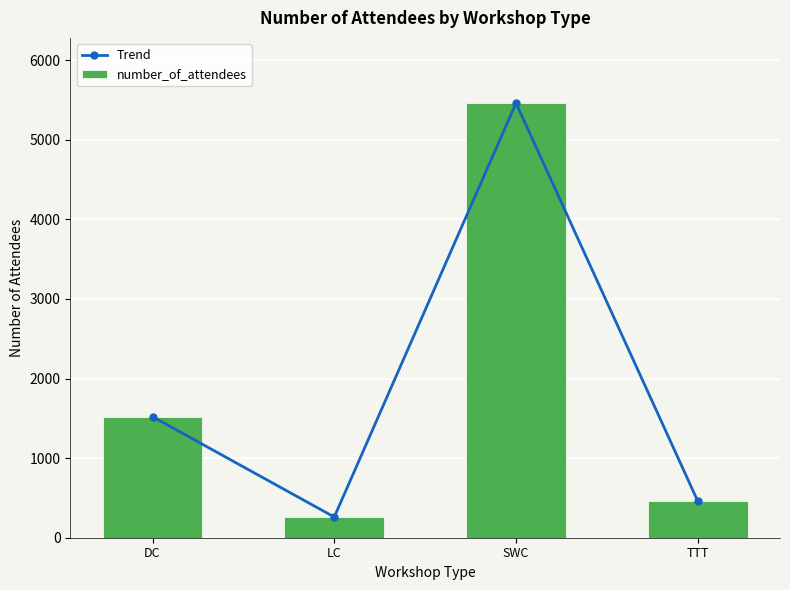

What position from the left is DC?

1